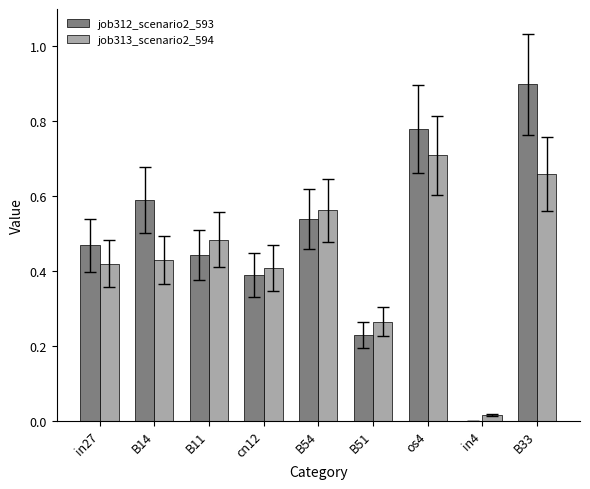

What is the sum of all job312_scenario2_593 values?

4.3